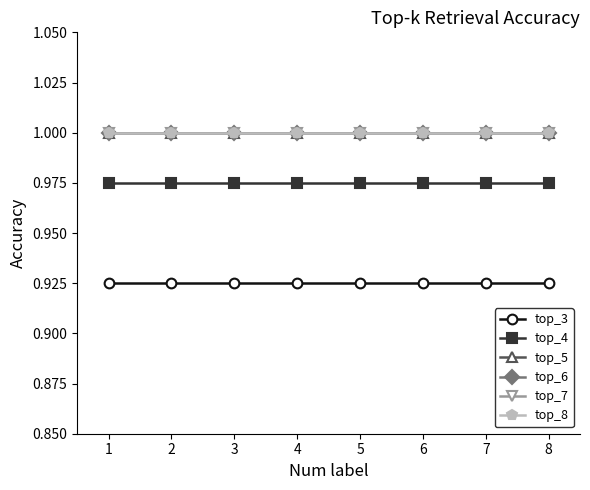

What is the value of the top_4 point at the 7th from the left?

1.0